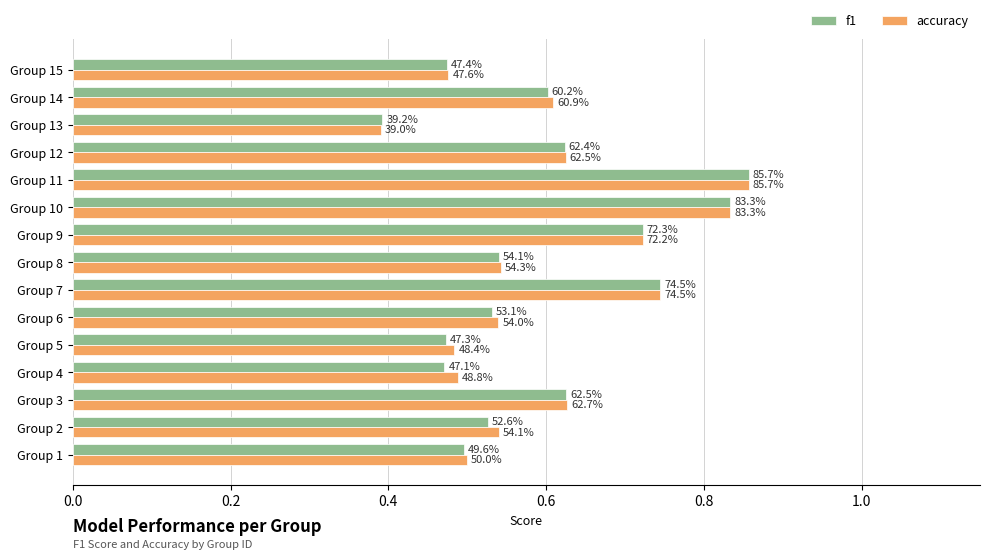

What are all the series names shown in the legend?

f1, accuracy